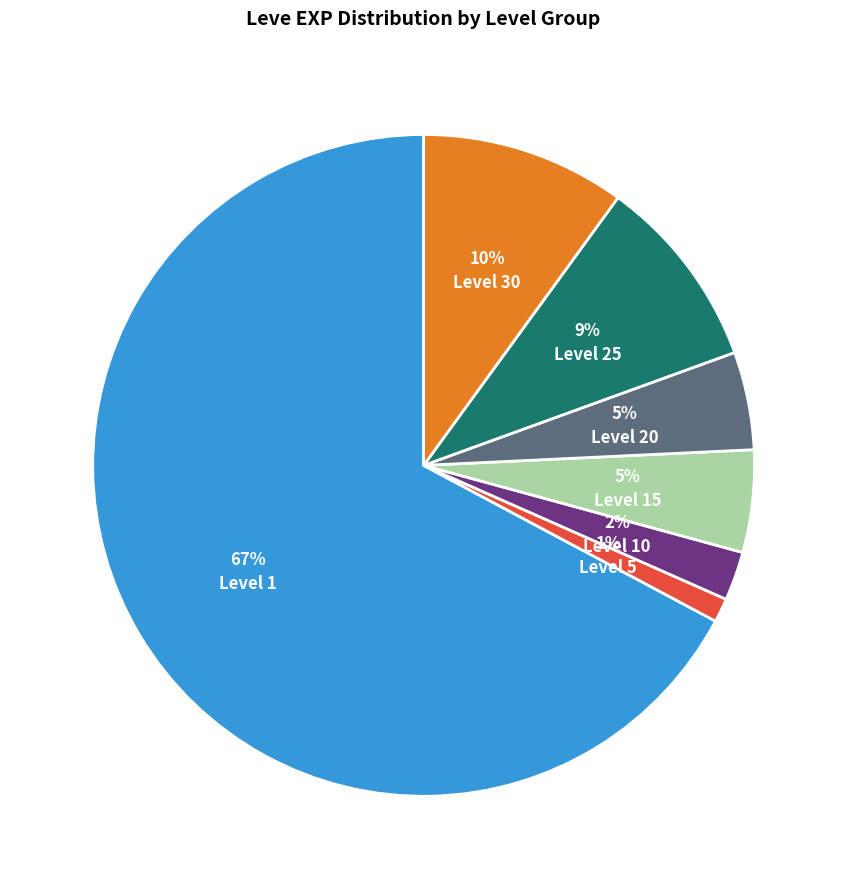

How many segments does this pie chart have?

7